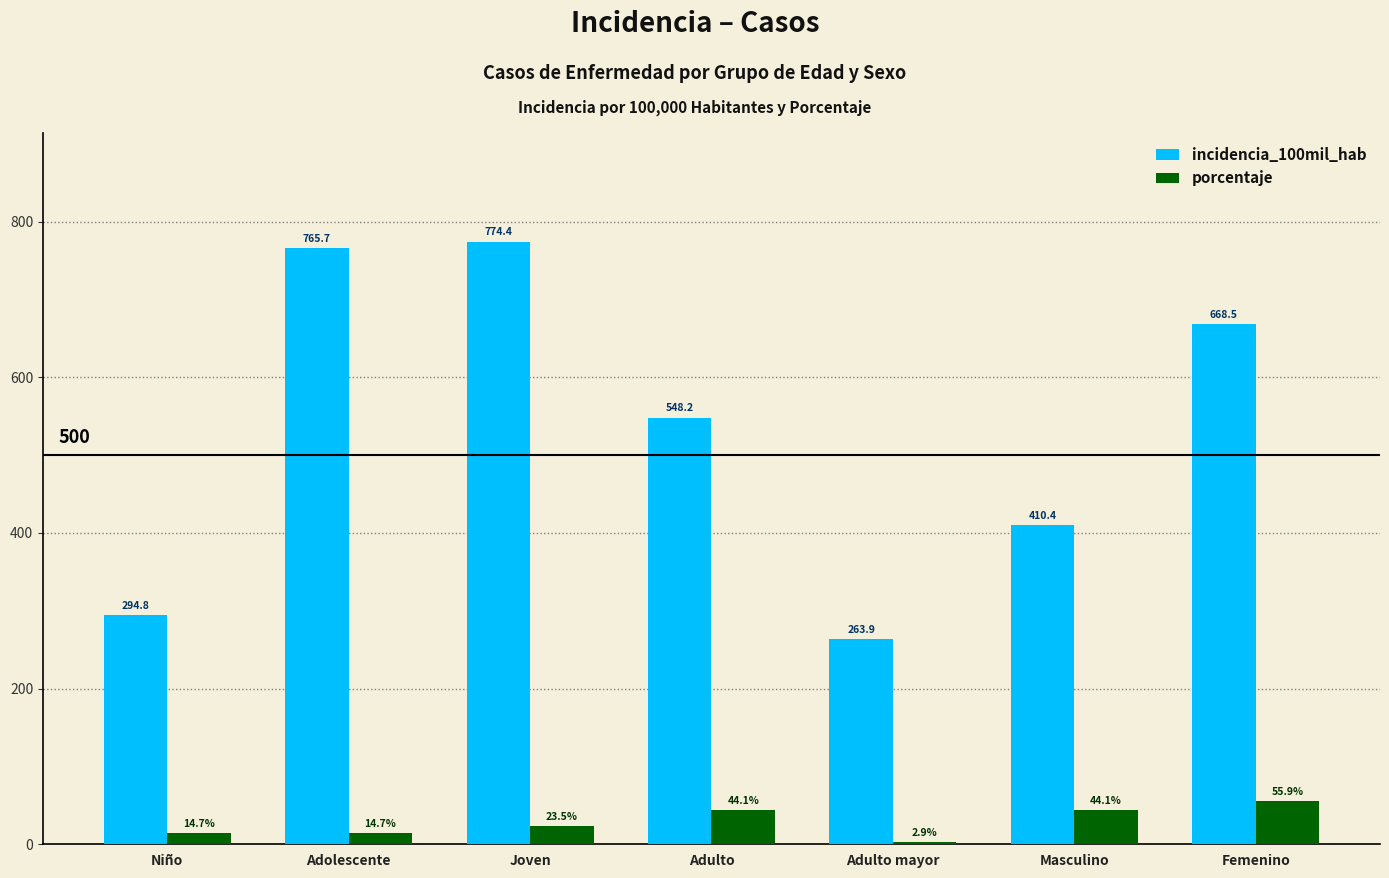

At which category is the sum across all series the highest?

Joven